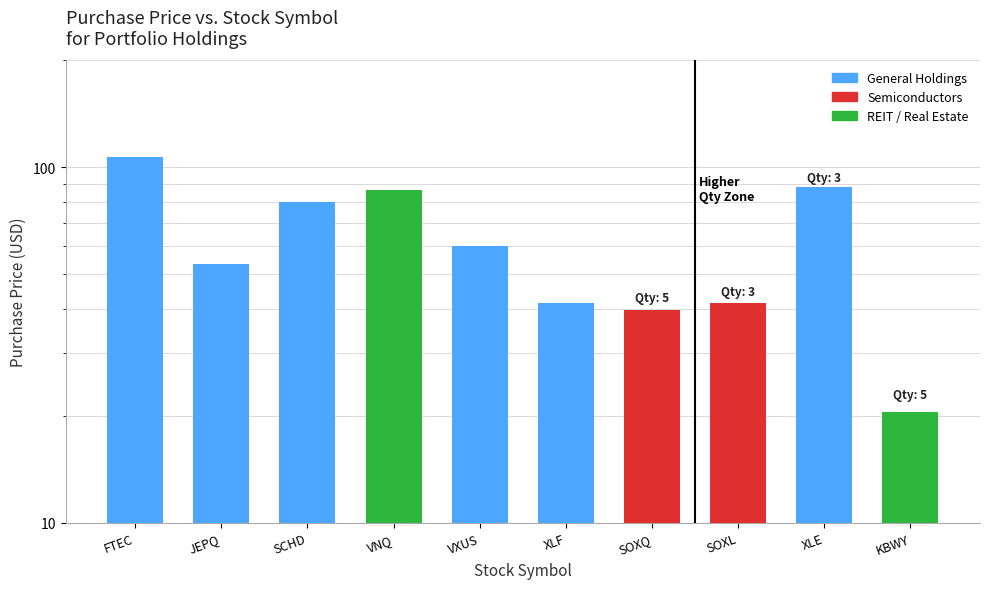

What is the label of the 8th bar from the left?

SOXL